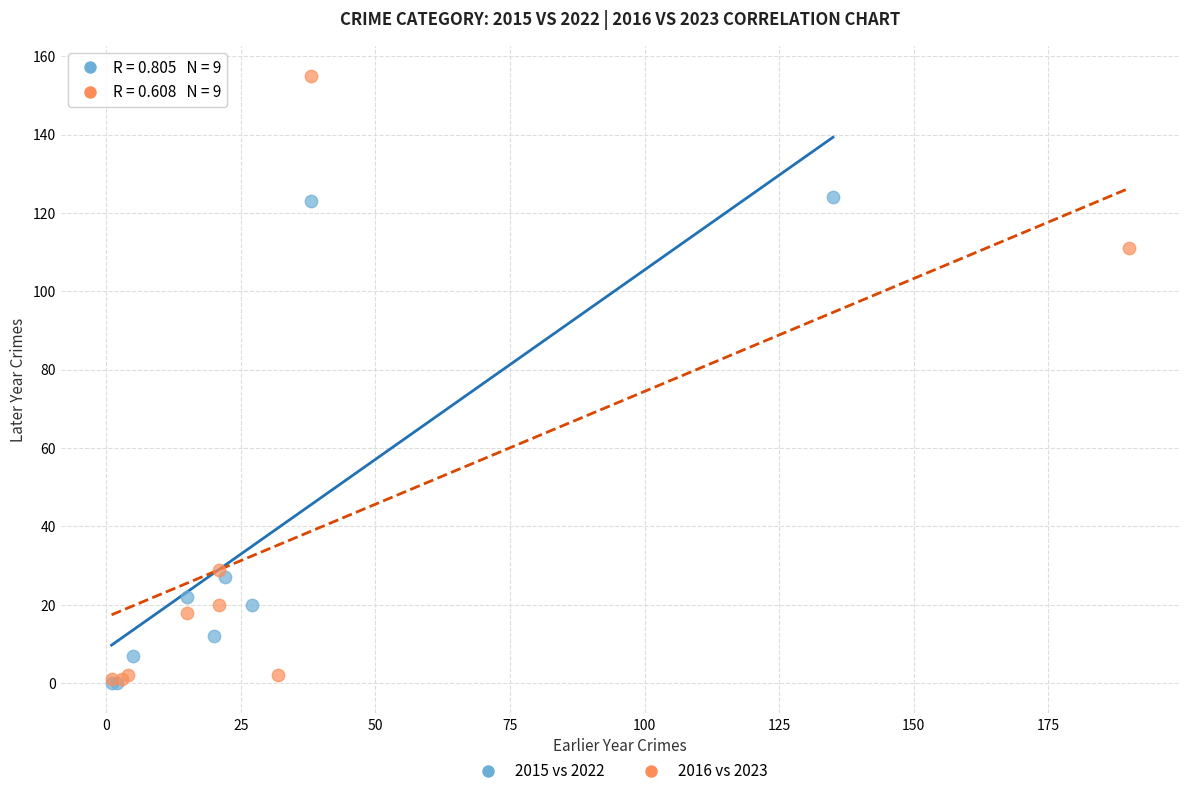

Which series reaches the maximum Y coordinate?

2016 vs 2023